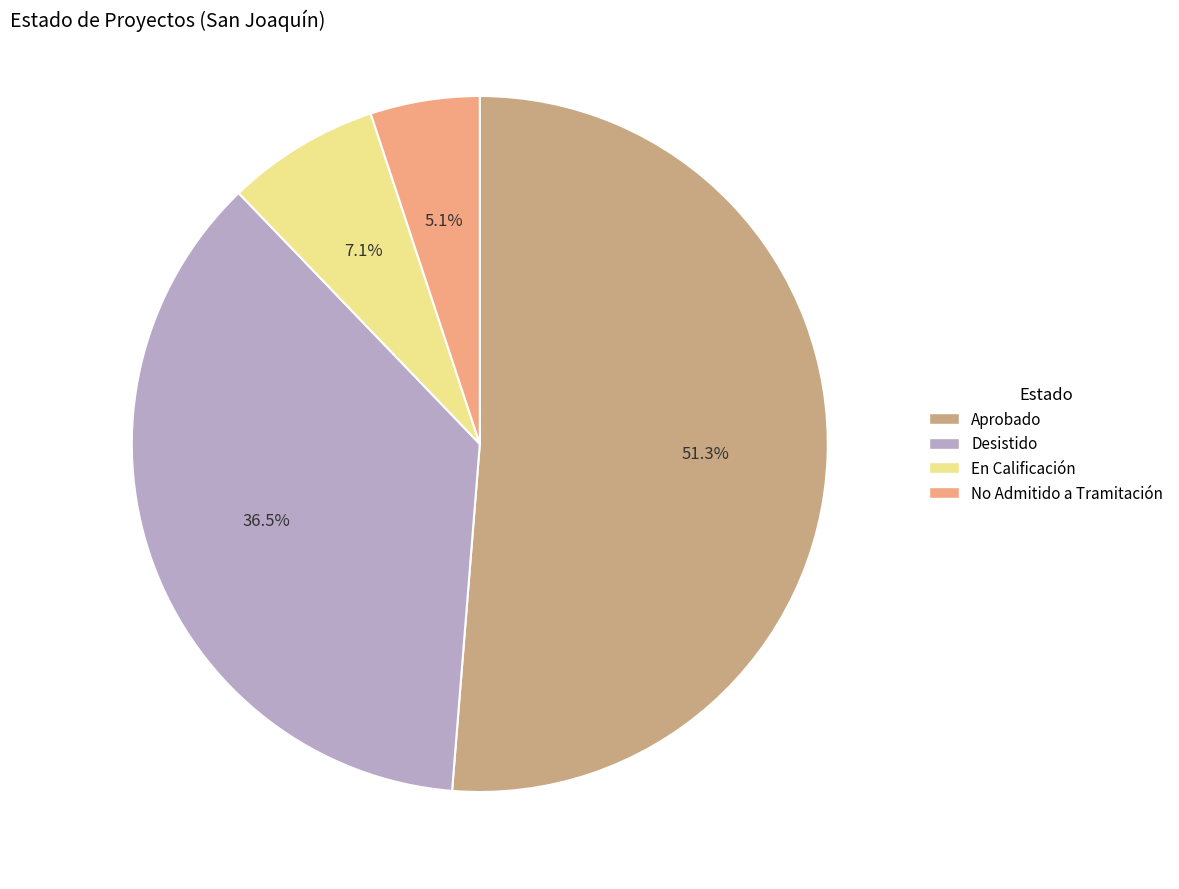

Which category has the biggest portion of the pie?

Aprobado